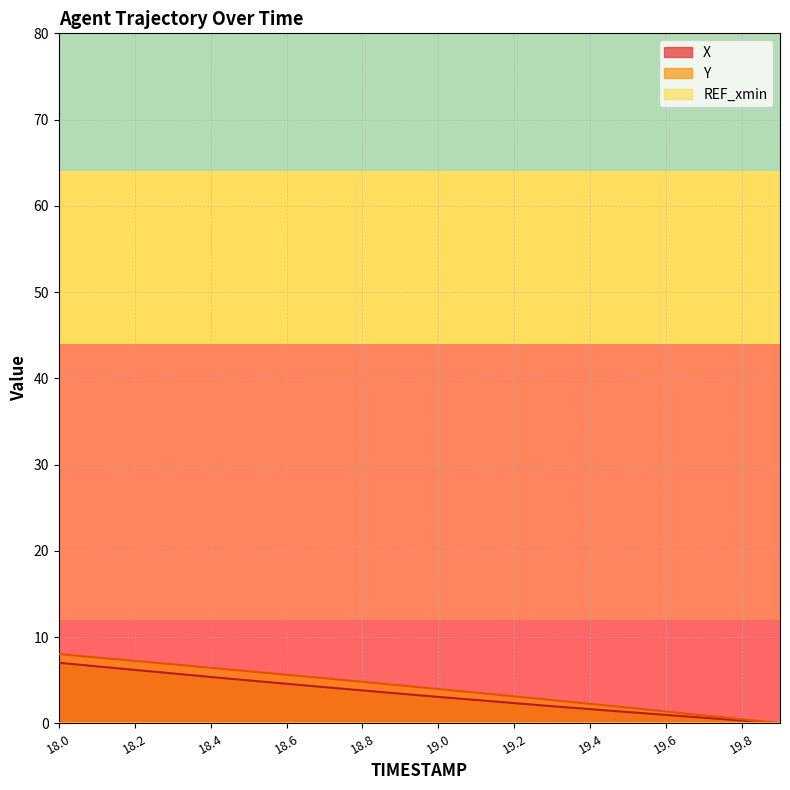

At which label does X reach its minimum?

19.9